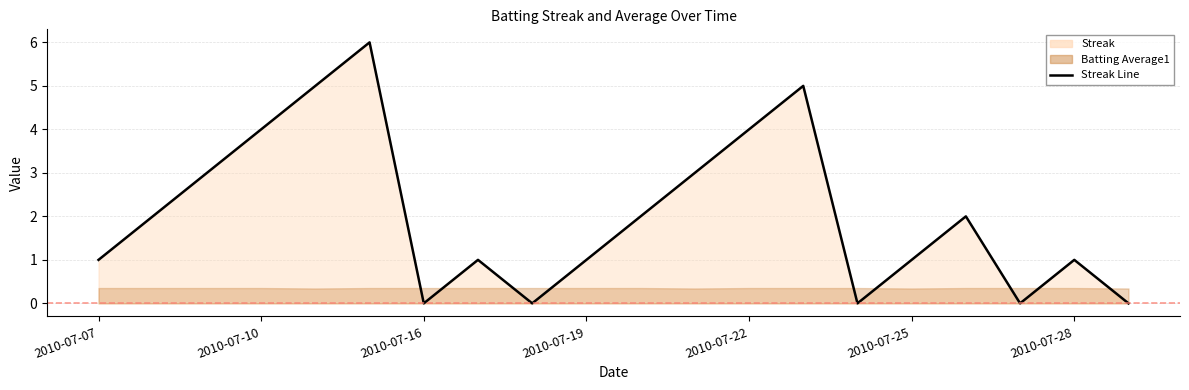

How many lines are shown in the chart?

1